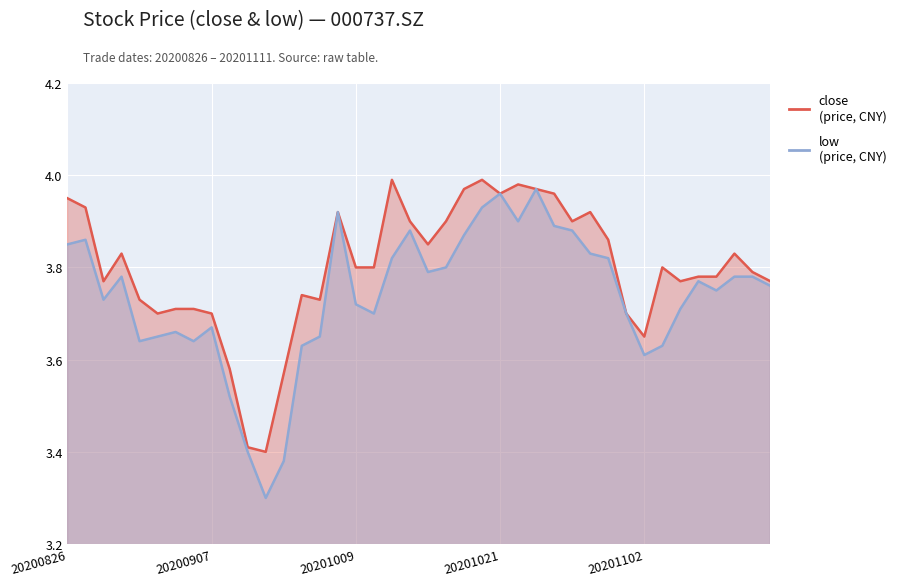

True or false: close and low cross at least once.

False